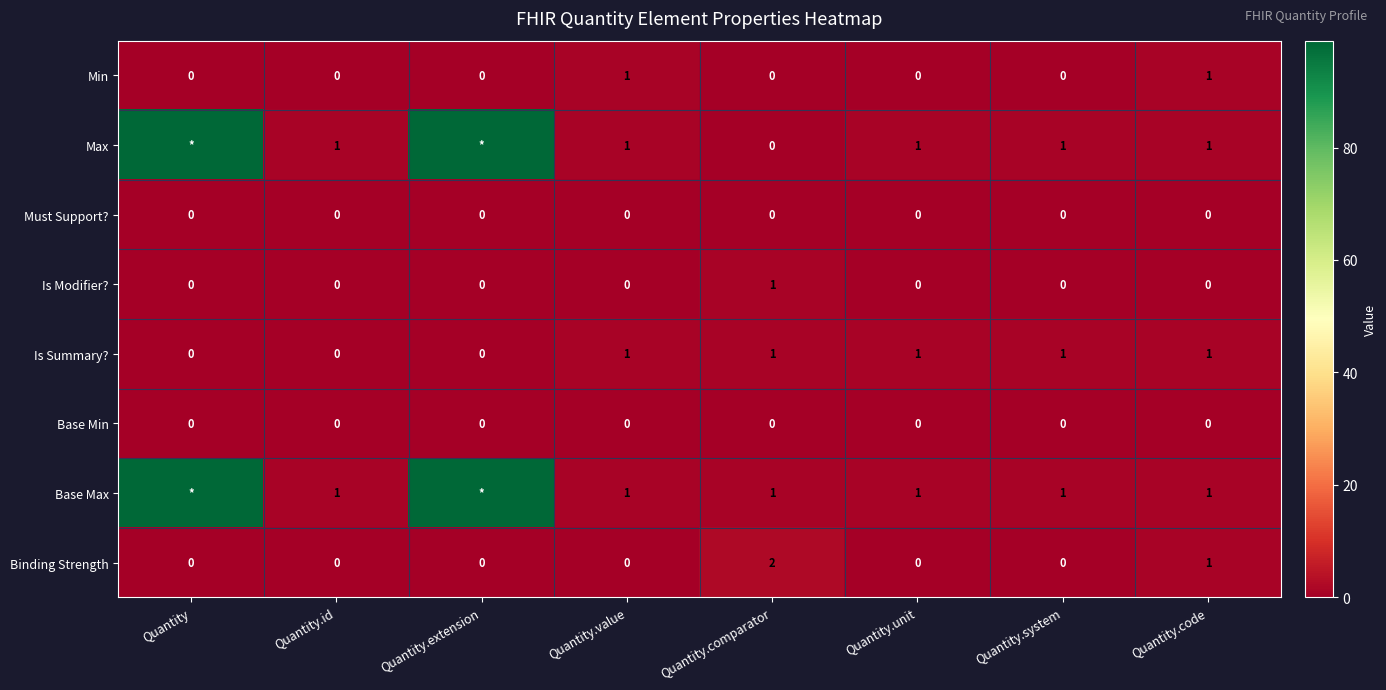

Is the value of Base Min at Quantity.id greater than the value of Max at Quantity.code?

No